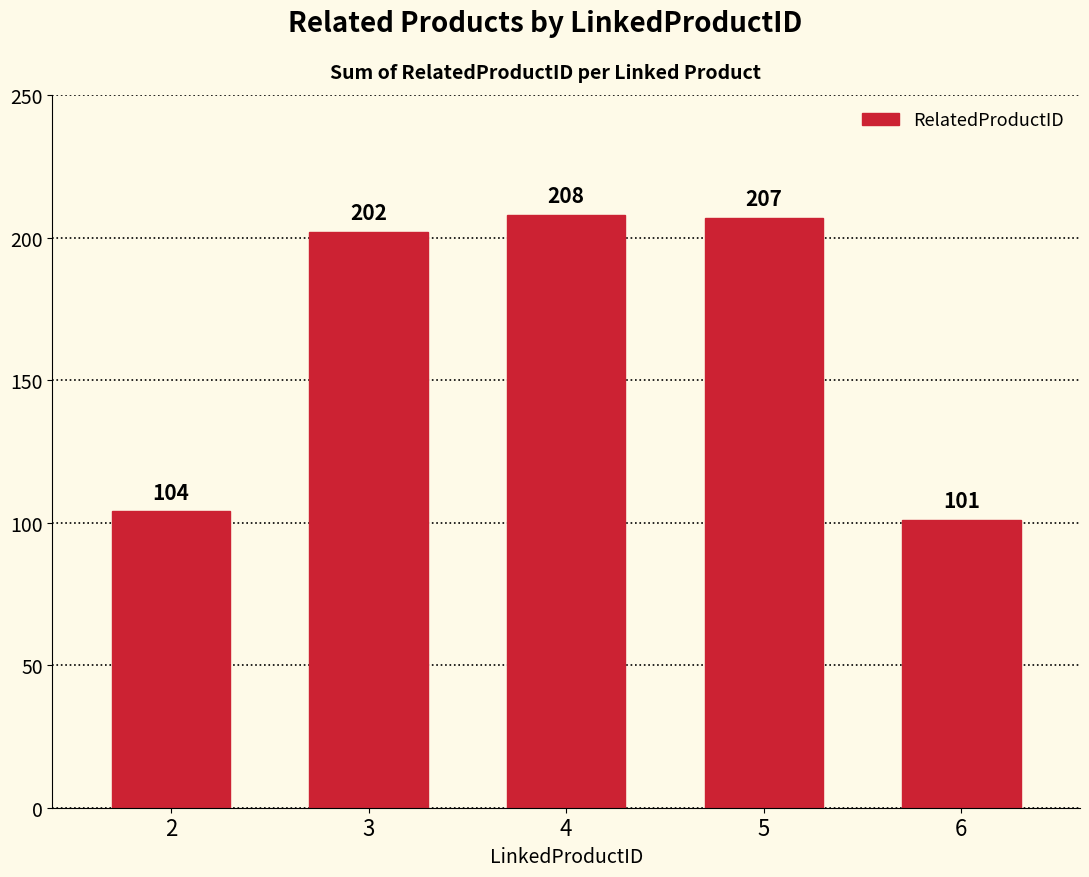

Reading right to left, list all the values displayed in this chart.

6=101	5=207	4=208	3=202	2=104